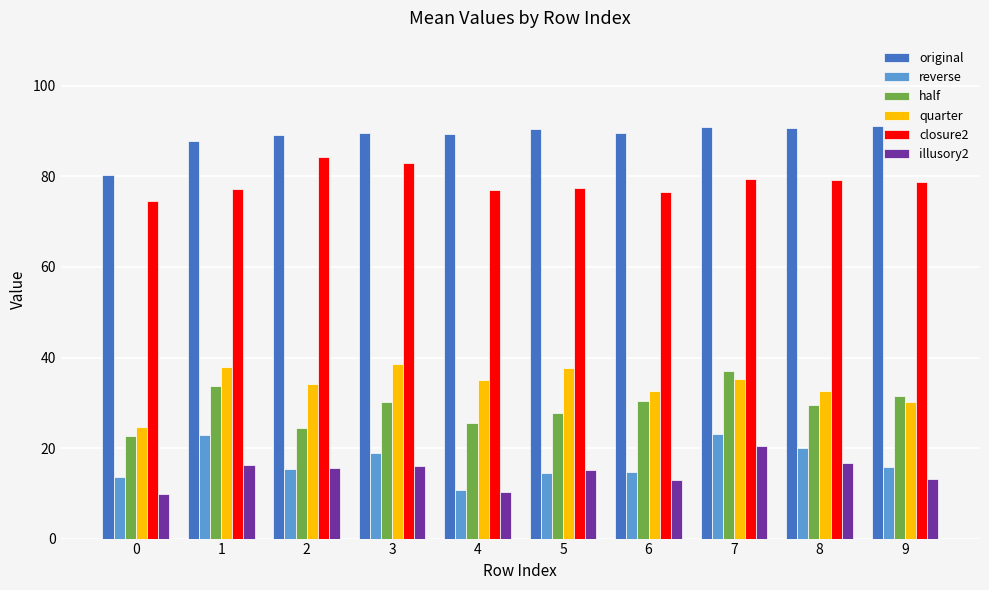

At how many categories does at least one series exceed 58?

10